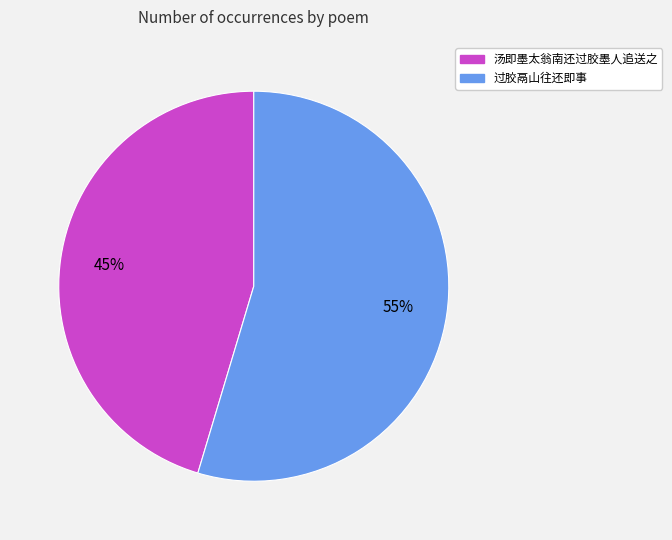

Is the sum of 汤即墨太翁南还过胶墨人追送之 and 过胶鬲山往还即事 greater than half?

Yes